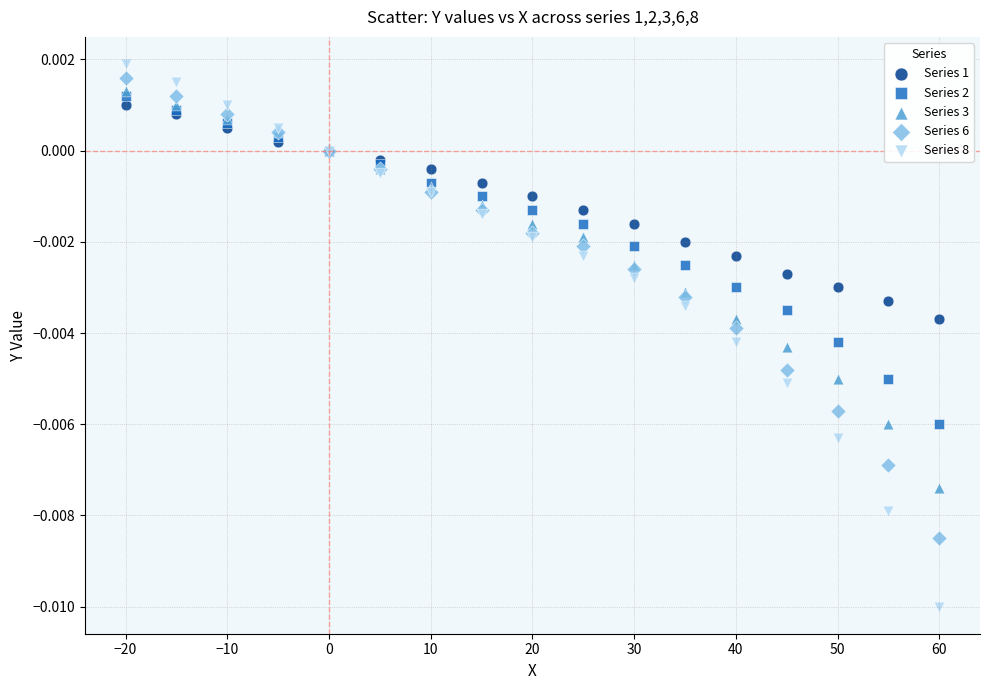

Which series contains the highest Y value?

Series 8